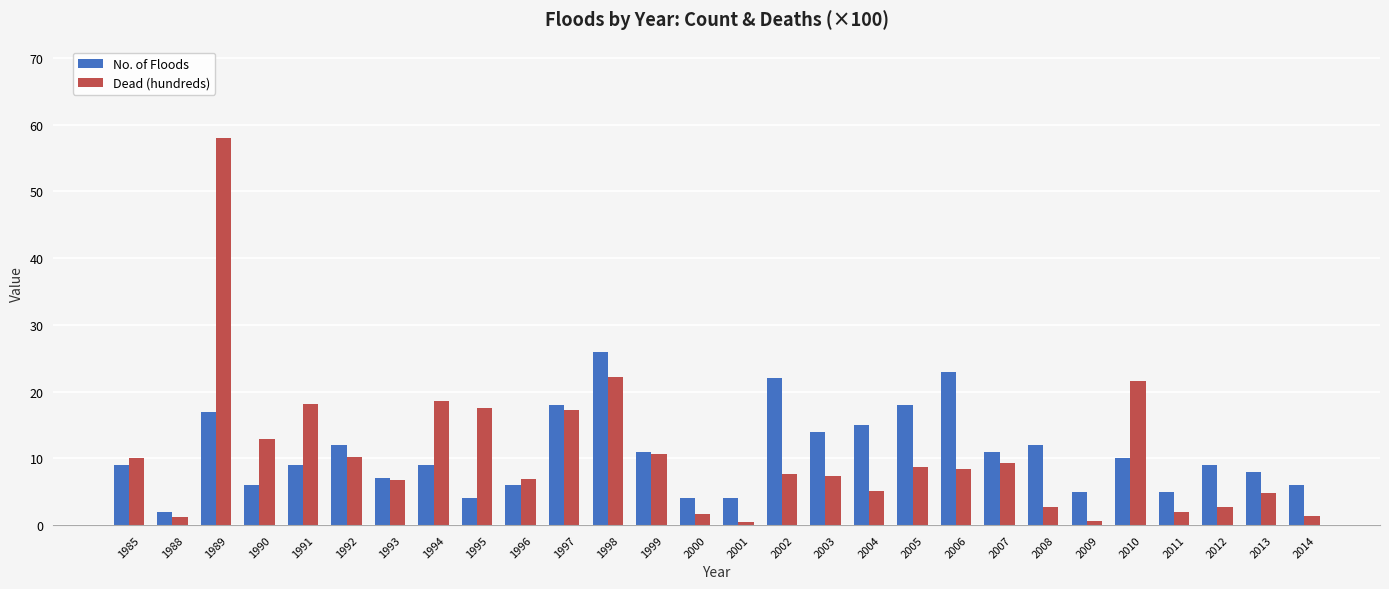

Which series has the largest range (max minus min)?

Dead (hundreds)